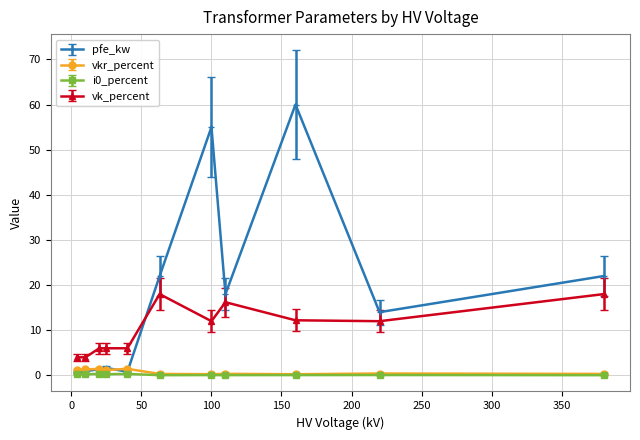

What is the difference between the second highest and second lowest values in the vk_percent series?

14.0